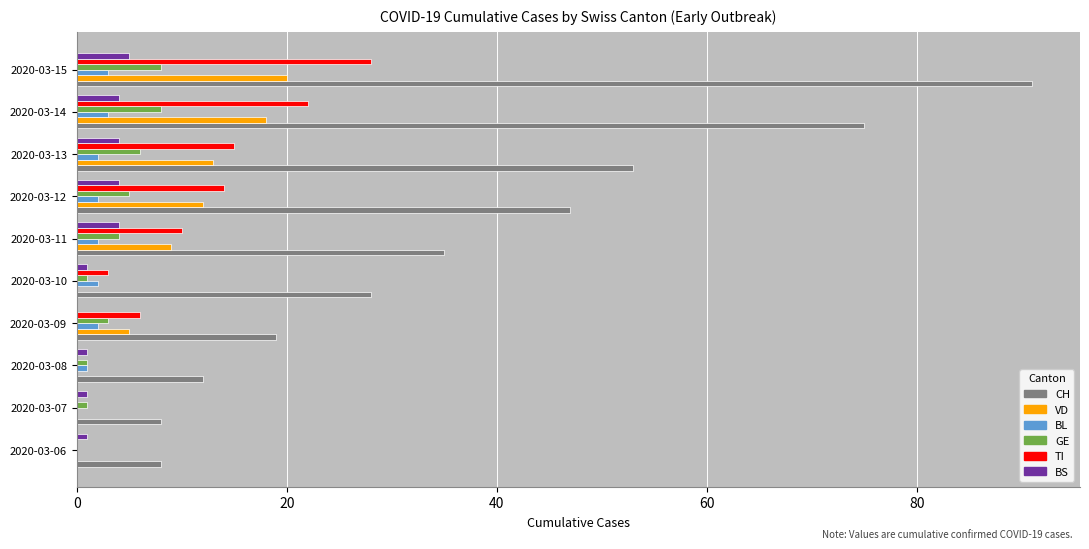

What is the average value of the TI series?

10